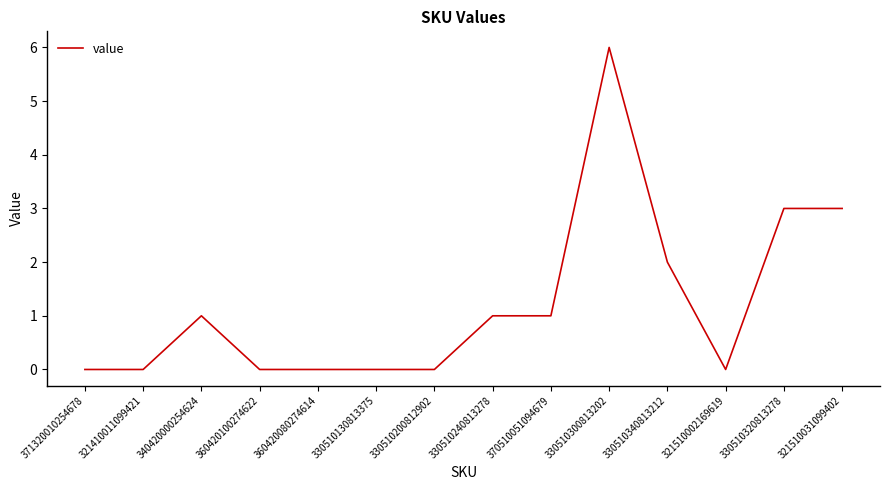

Between 321510031099402 and 330510340813212, which is larger?

321510031099402